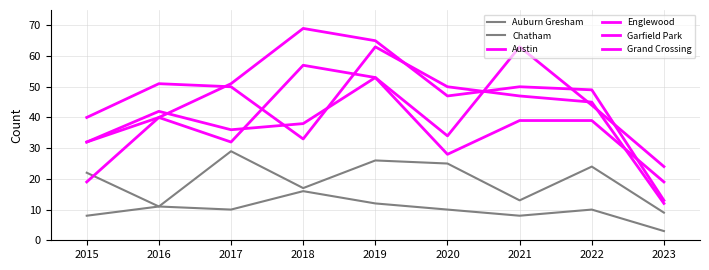

What is the difference between the maximum and minimum values in the Austin series?

39